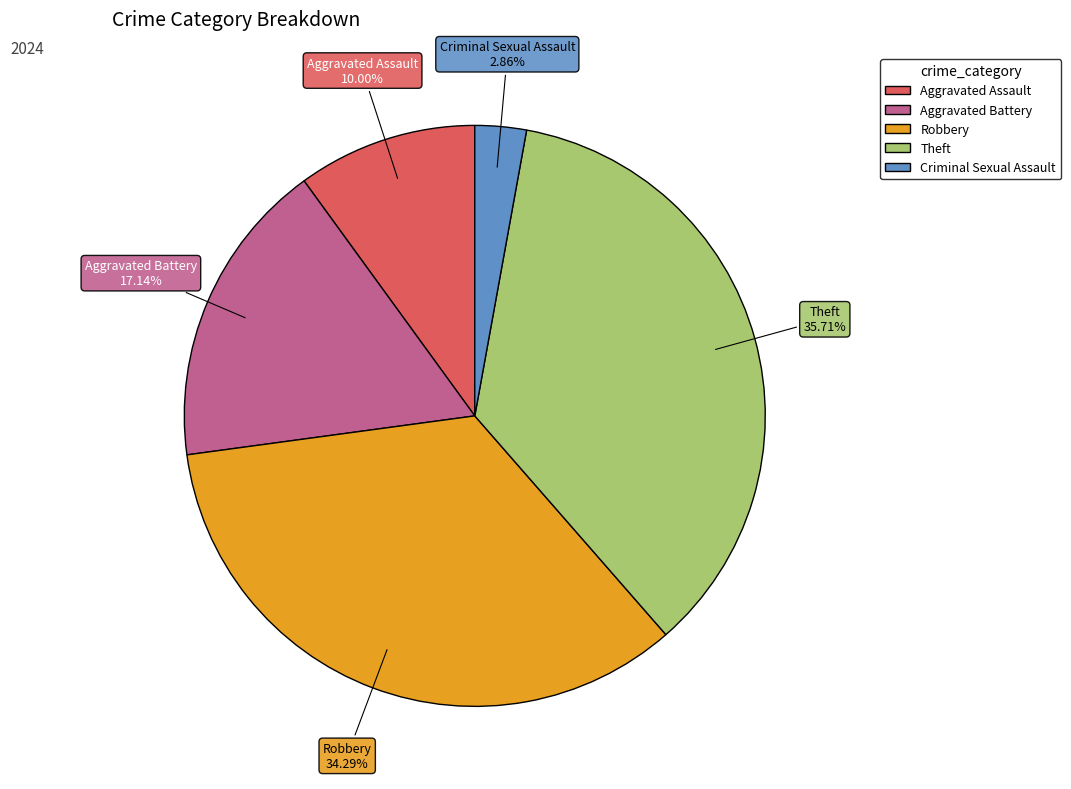

Count the number of slices in the pie.

5